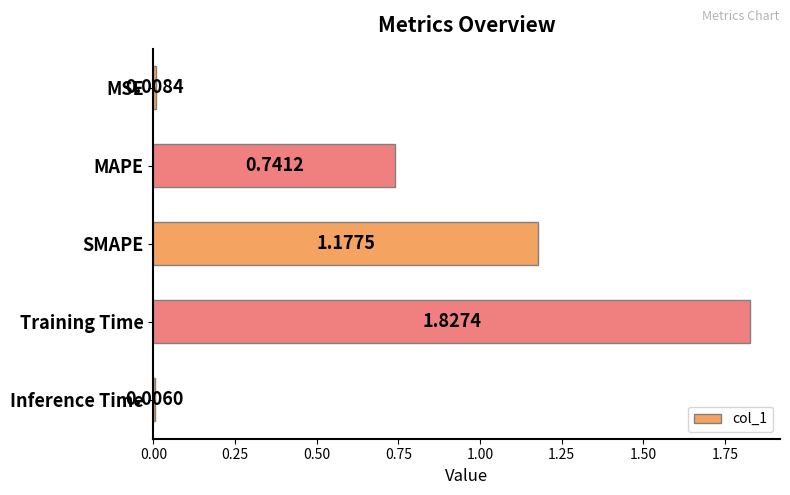

Which category has the highest value across all series?

Training Time